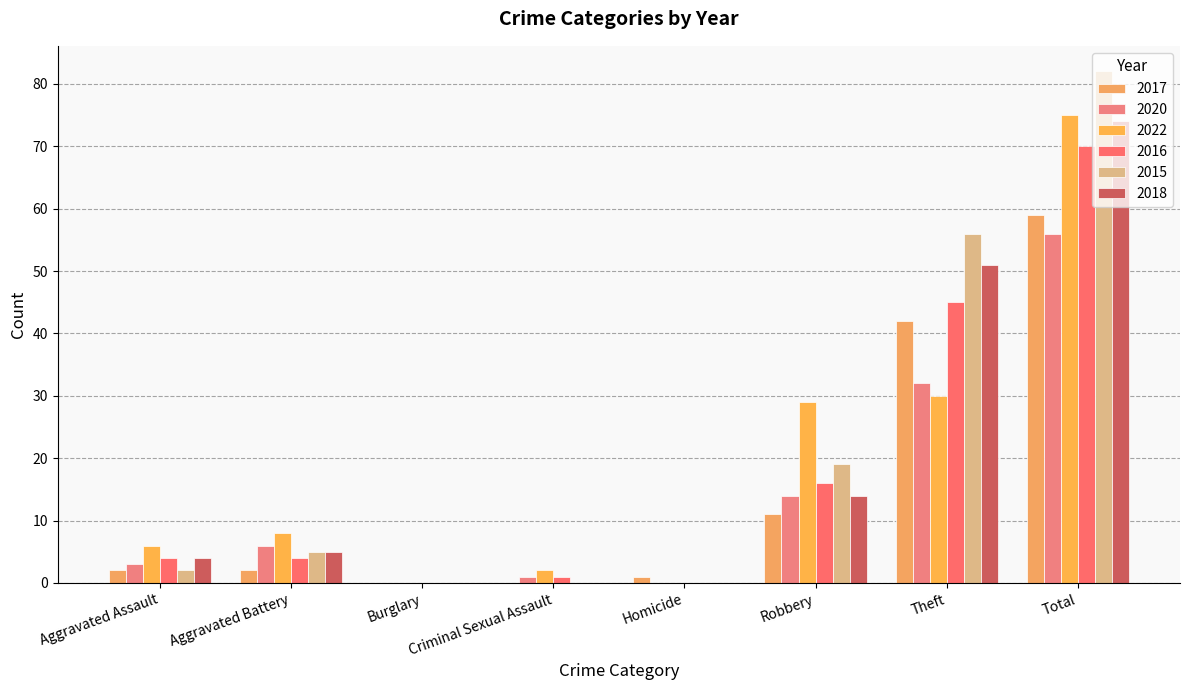

Which category has the lowest value in the 2020 series?

Burglary